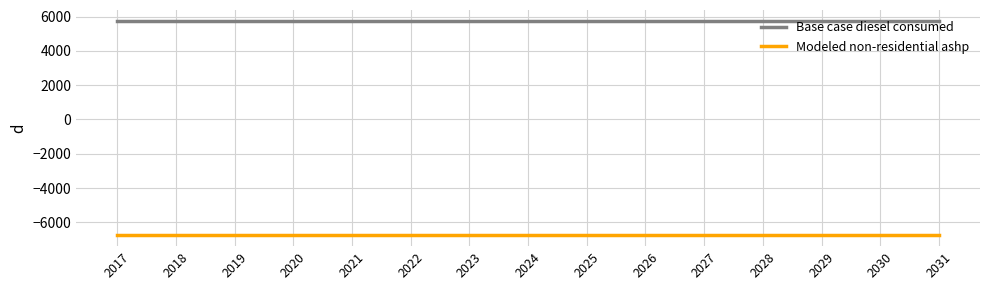

List the series in order of their overall mean, highest first.

Base case diesel consumed, Modeled non-residential ashp